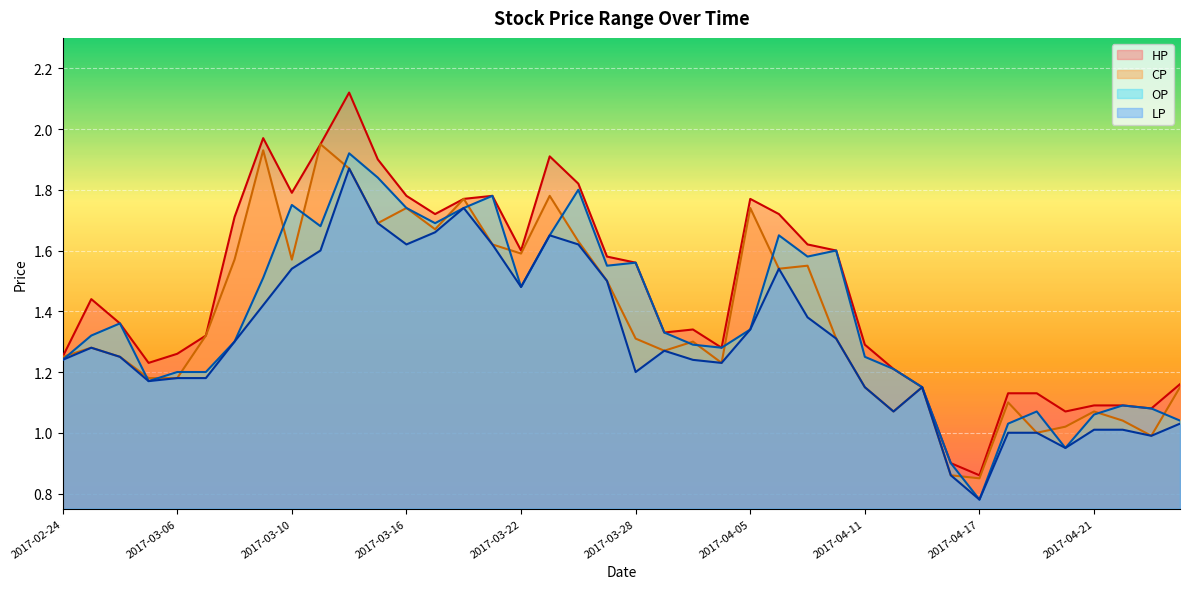

How many interior local peaks does the CP series have?

12